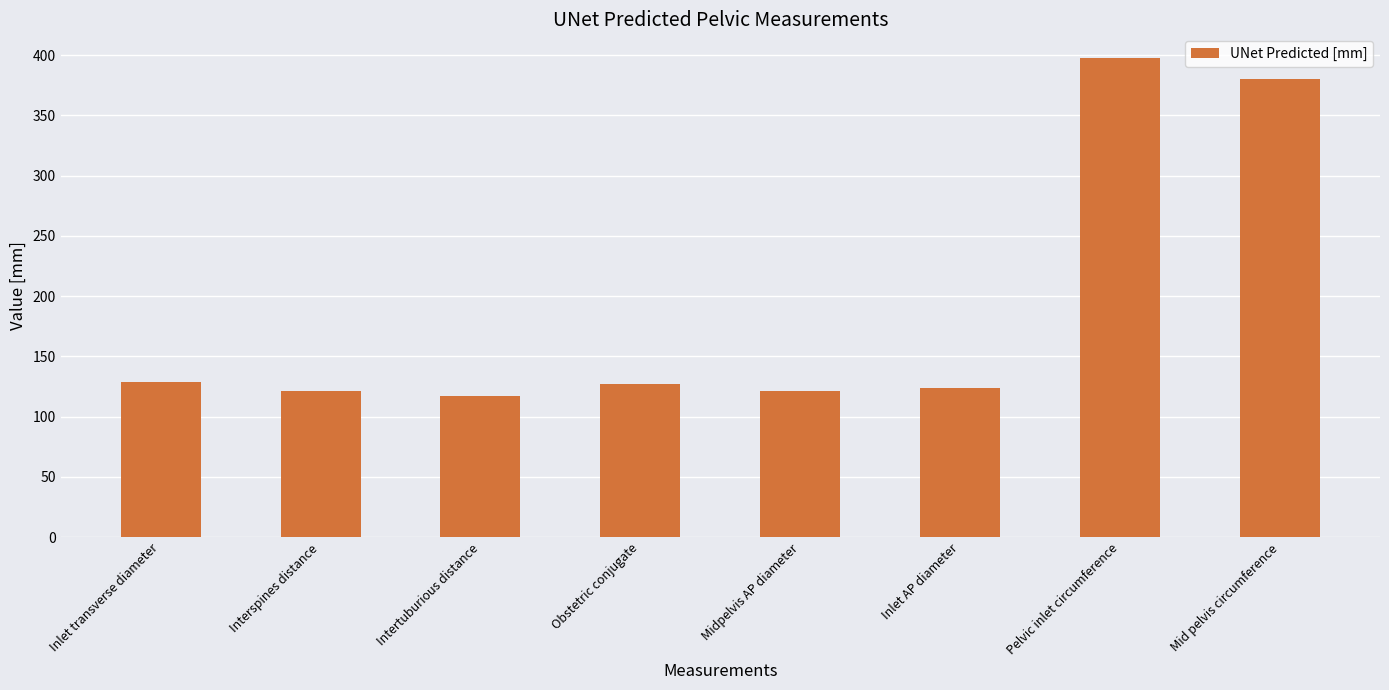

Approximately how many times larger is the value at Pelvic inlet circumference compared to Inlet transverse diameter?

3.1